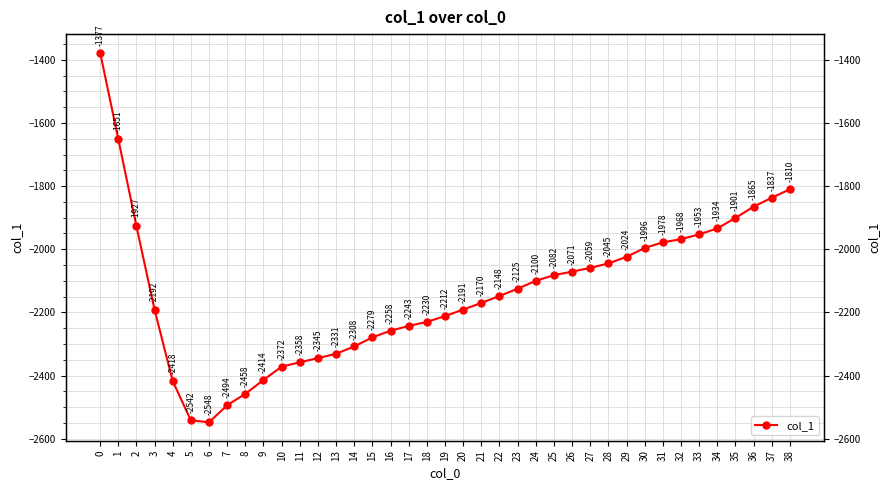

What is the change in value from 6 to 20?

+357